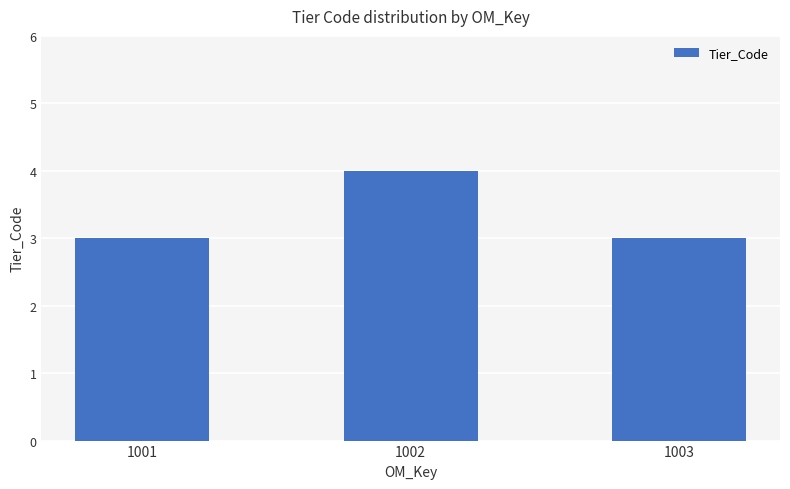

The chart shows a value of 2 at 1002. True or false?

False